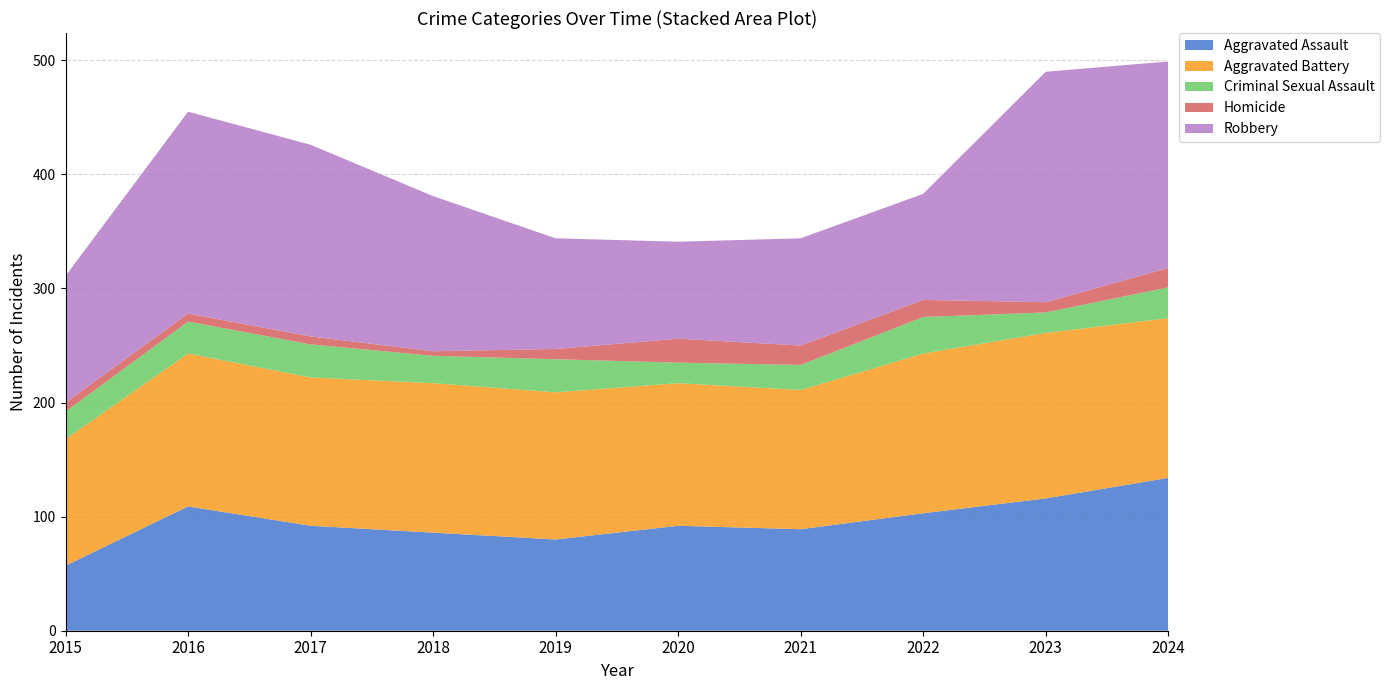

Reading left to right, extract all data points from this chart.

Aggravated Assault: 57	109	92	86	80	92	89	103	116	134
Aggravated Battery: 111	134	130	131	129	125	122	140	145	140
Criminal Sexual Assault: 24	28	29	24	29	18	22	32	18	27
Homicide: 8	7	7	4	9	21	17	15	9	17
Robbery: 111	177	168	136	97	85	94	93	202	181